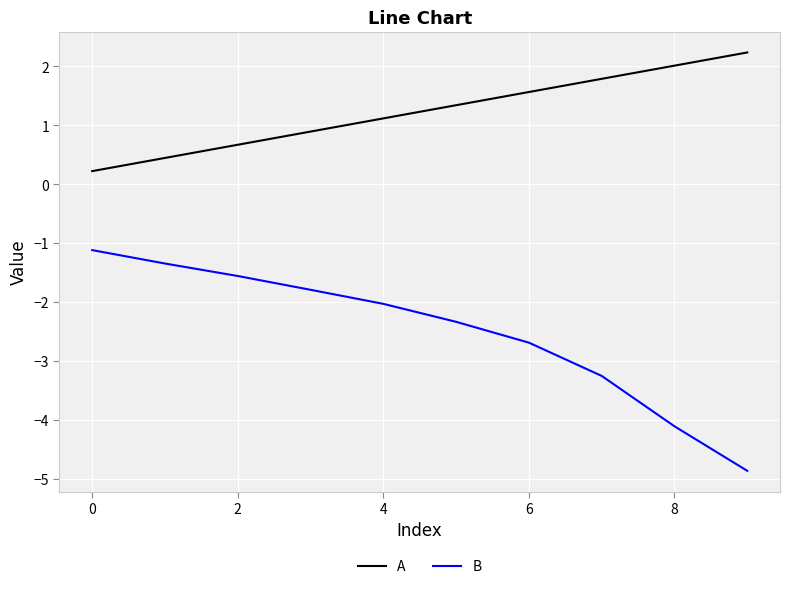

True or false: B and A cross at least once.

False